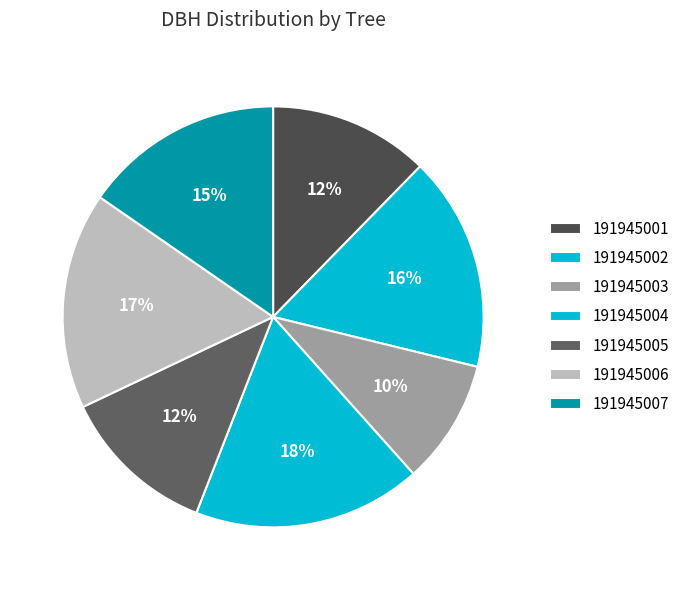

To the nearest percent, what is the difference between the largest and smallest slice percentages?

8%